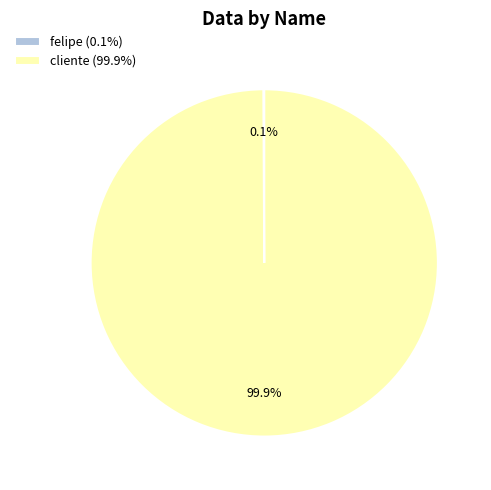

What is the largest slice in the pie chart?

cliente (99.9%)